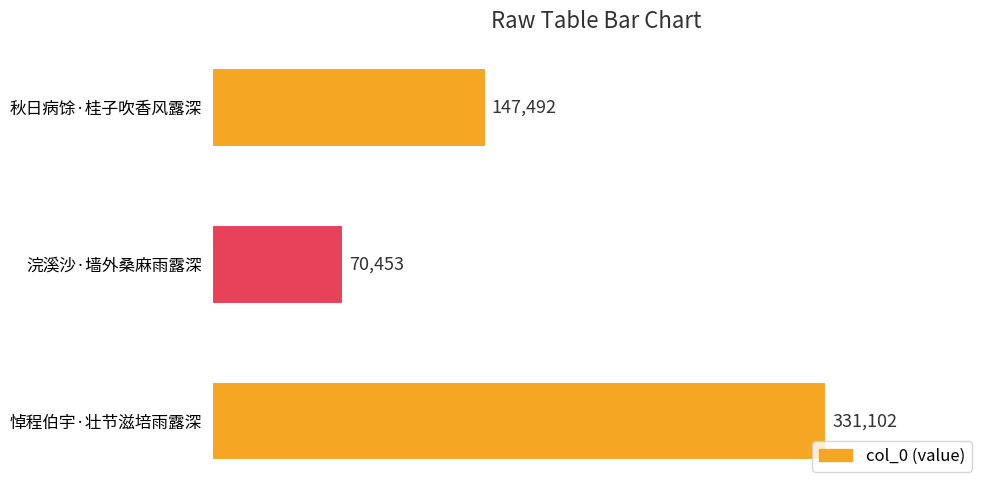

What value does the data have at 浣溪沙·墙外桑麻雨露深?

70453